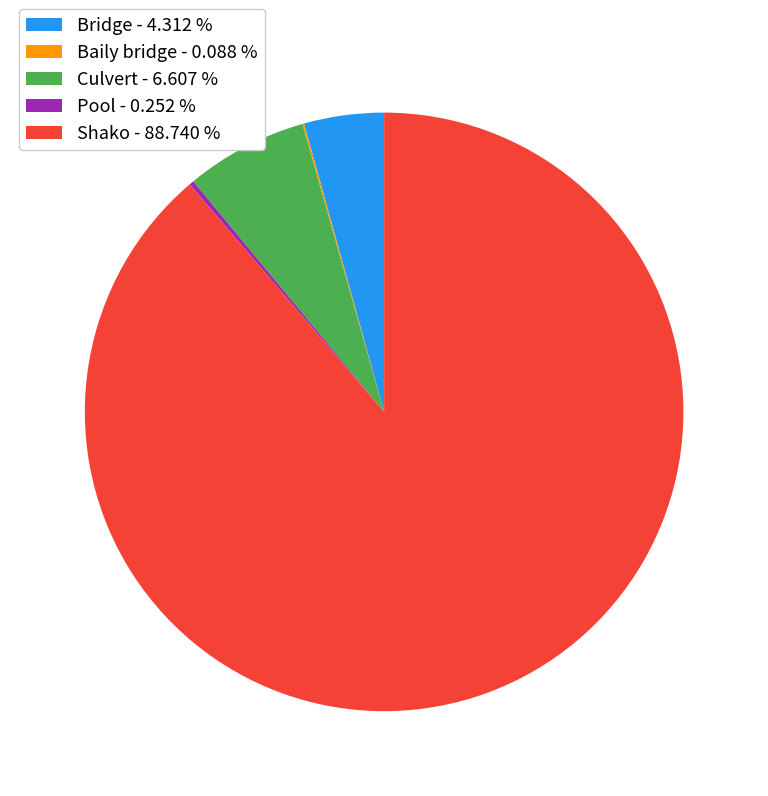

Approximately how many times larger is the value at Shako - 88.740 % compared to Bridge - 4.312 %?

20.6